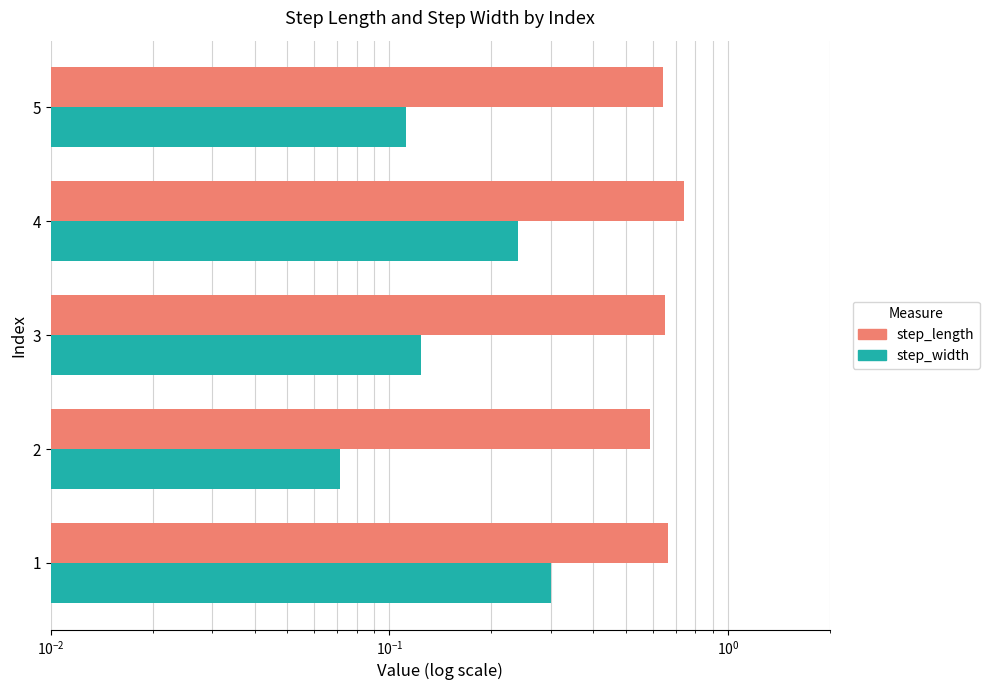

What are all the series names shown in the legend?

step_length, step_width